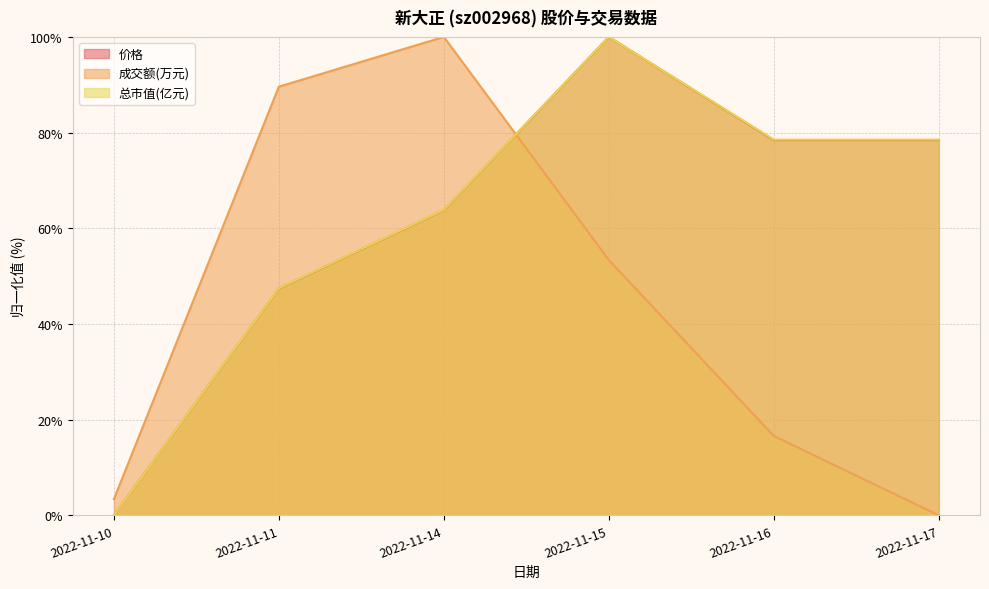

What is the sum of the 成交额(万元) values at 2022-11-10 and 2022-11-15?

56.8